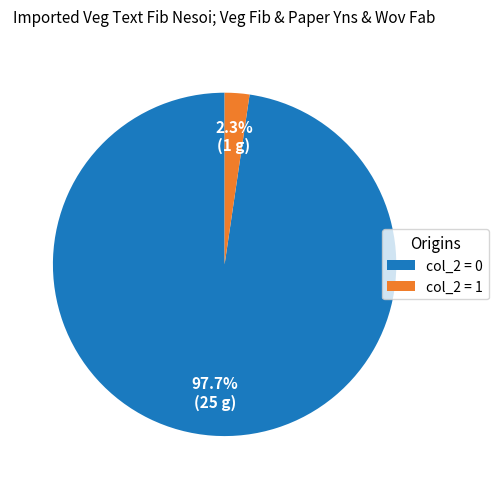

How much of the chart is everything except col_2 = 0?

2.3%